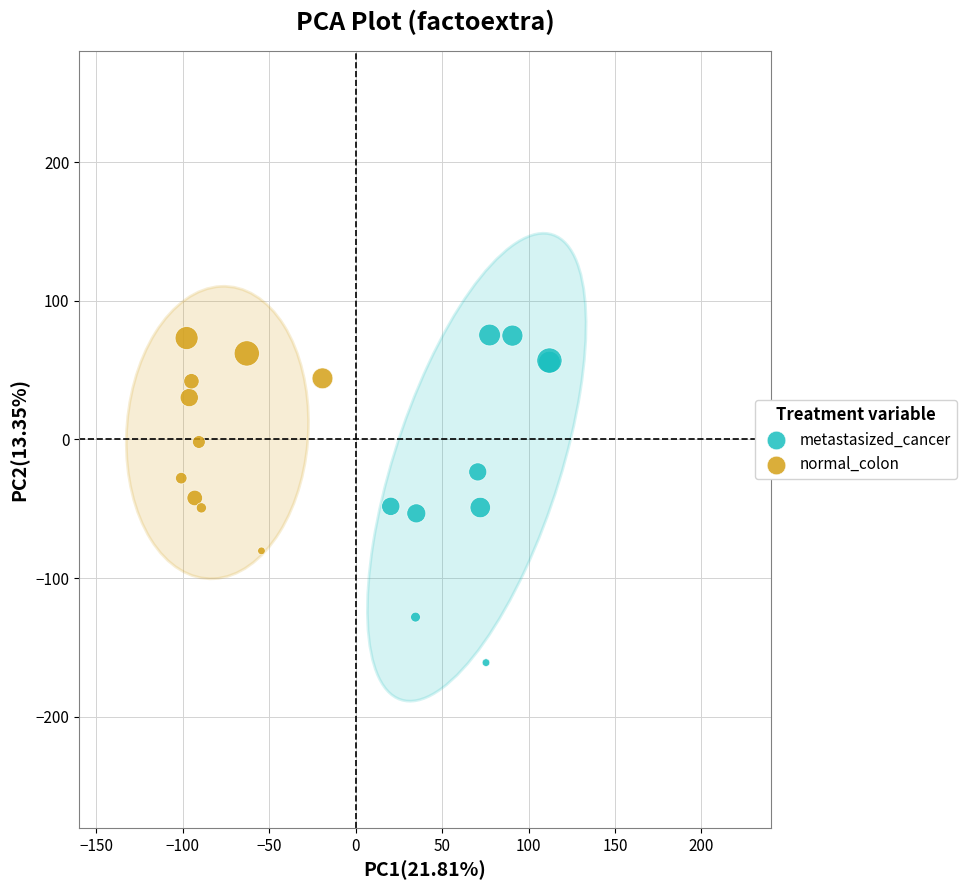

Which series reaches the minimum Y coordinate?

metastasized_cancer